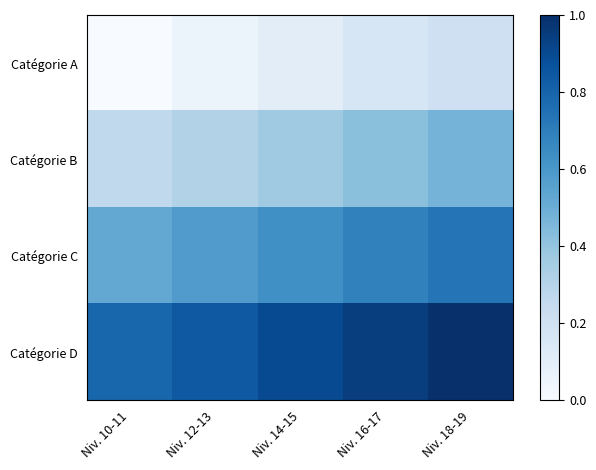

Rank the series by their average value, from lowest to highest.

Catégorie A, Catégorie B, Catégorie C, Catégorie D